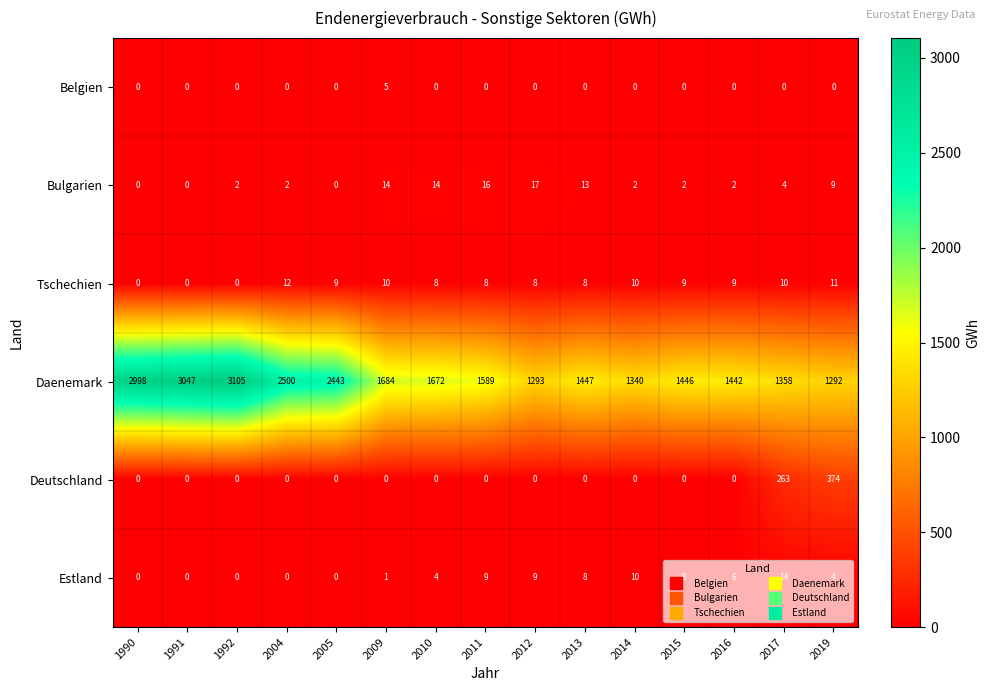

Rank the series by their maximum value, from highest to lowest.

Daenemark, Deutschland, Bulgarien, Estland, Tschechien, Belgien